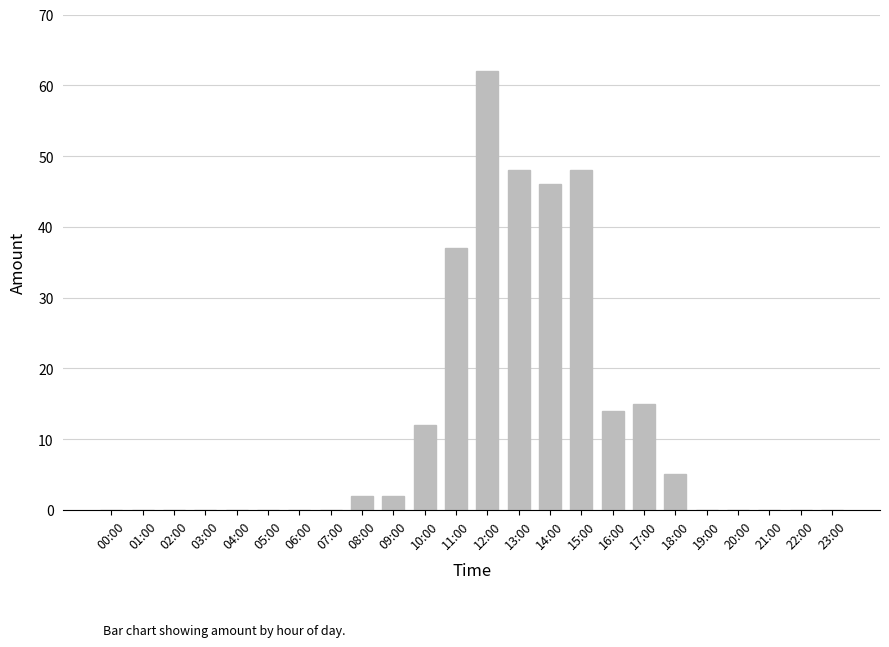

At which category does the chart reach its peak across all series?

12:00